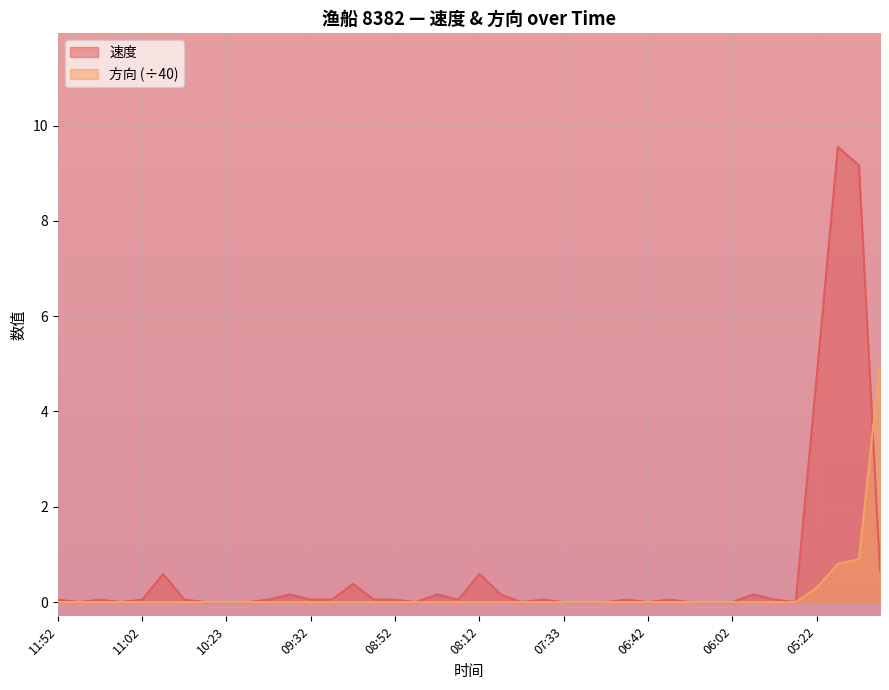

True or false: 速度 and 方向 intersect in this chart.

True